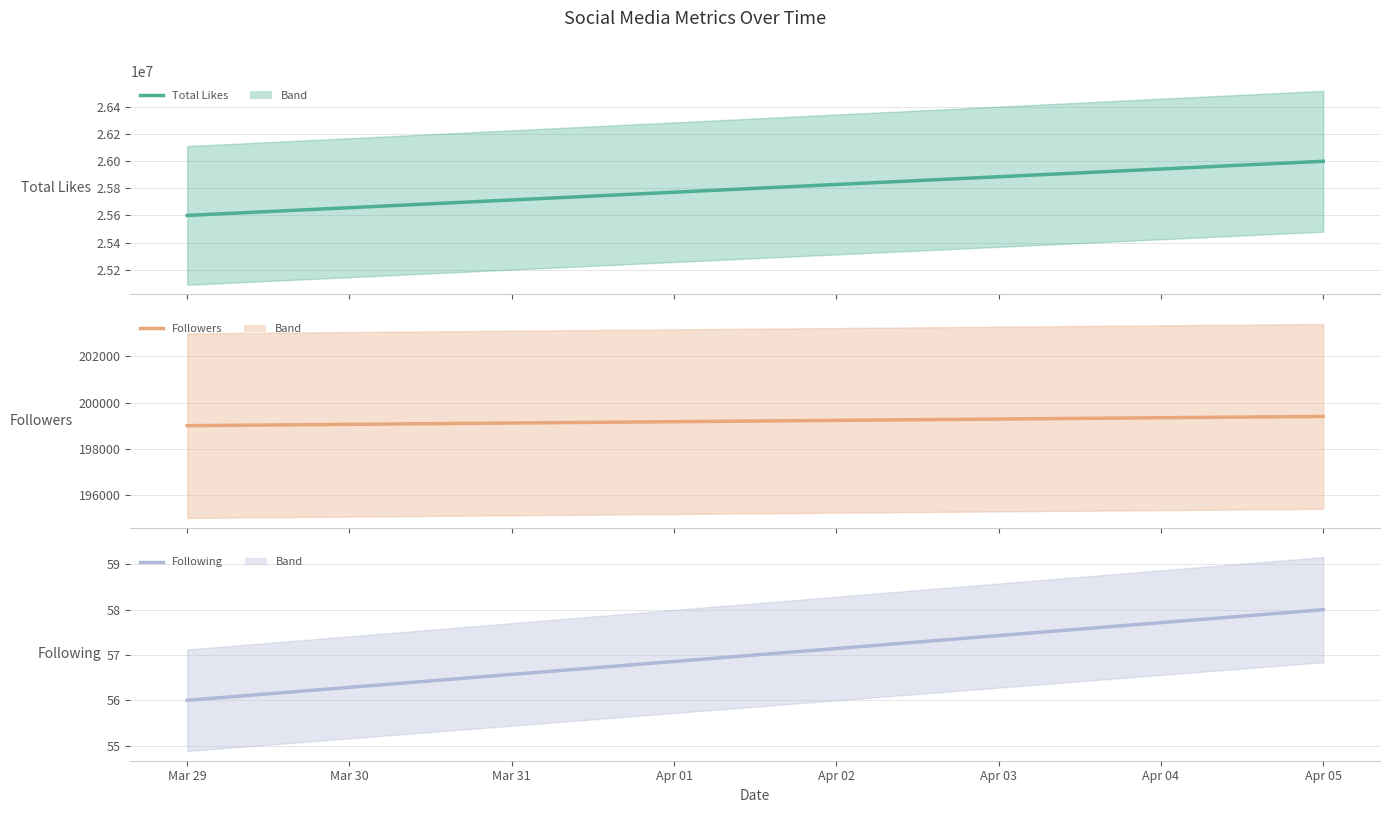

True or false: following has a value of 102 at Mar 30.

False